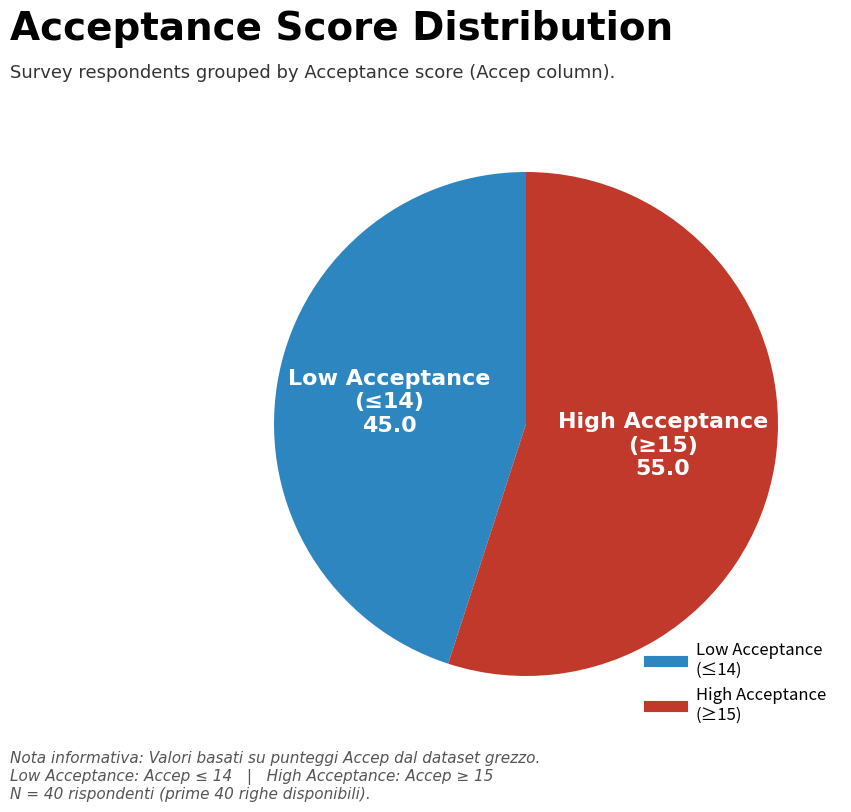

Is there a majority slice in this chart?

Yes